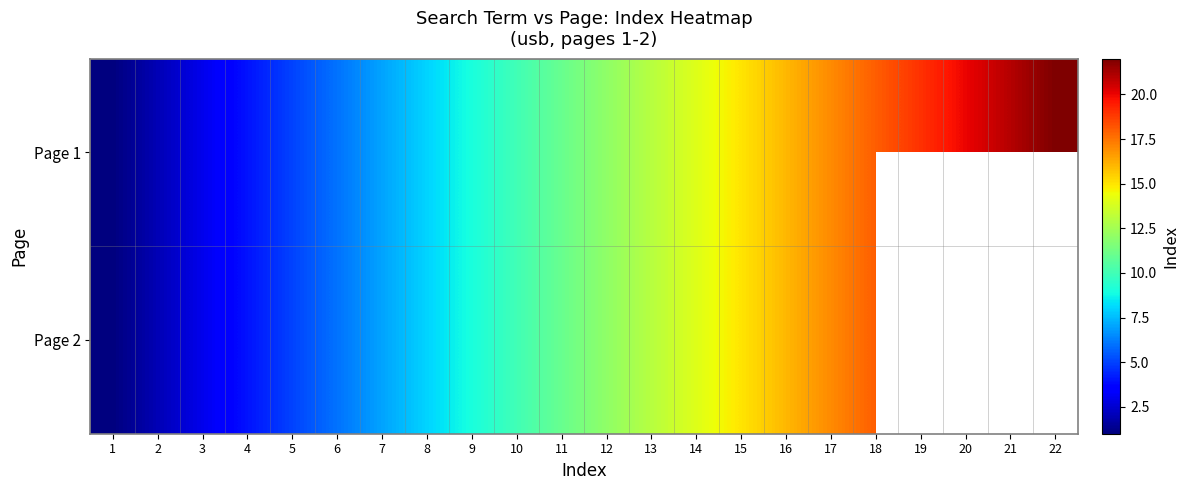

Which label corresponds to the largest value in the chart?

22